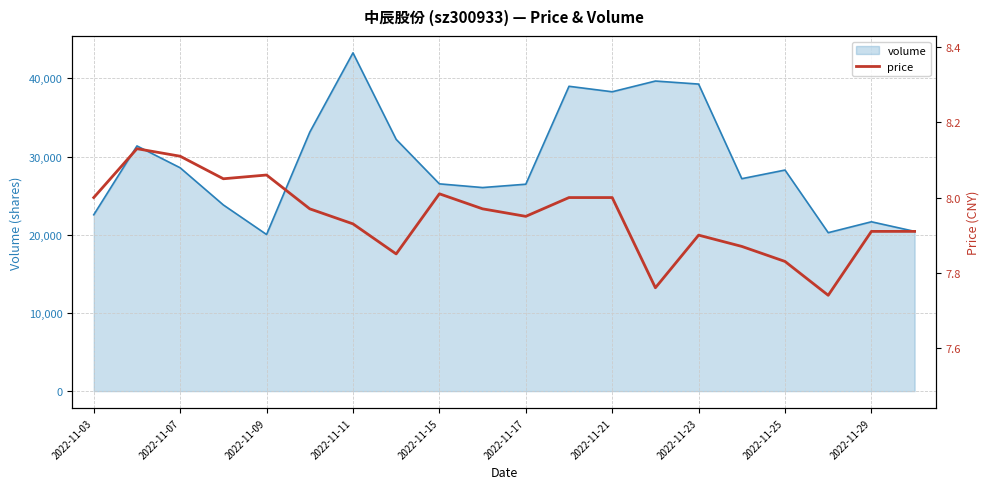

What is the highest value of the volume series?

43258